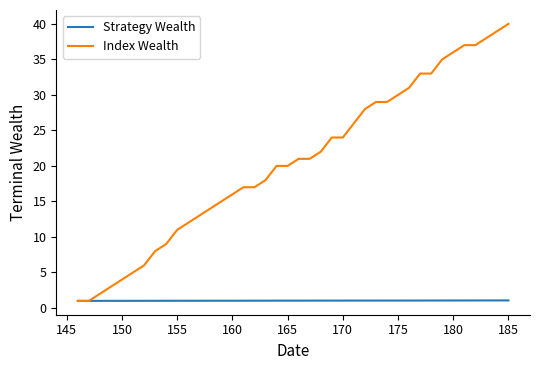

What is the maximum value for Index Wealth?

40.0